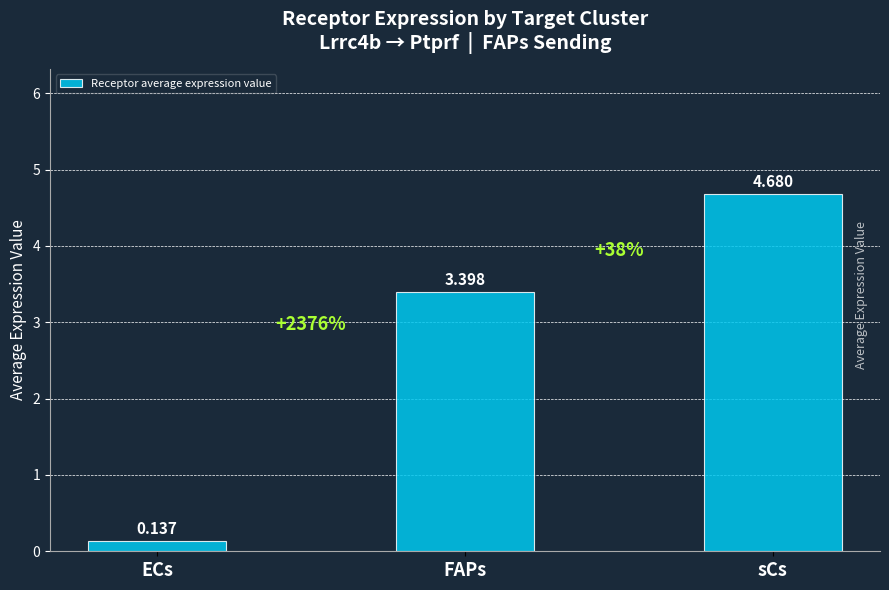

How many data points are above 3?

2